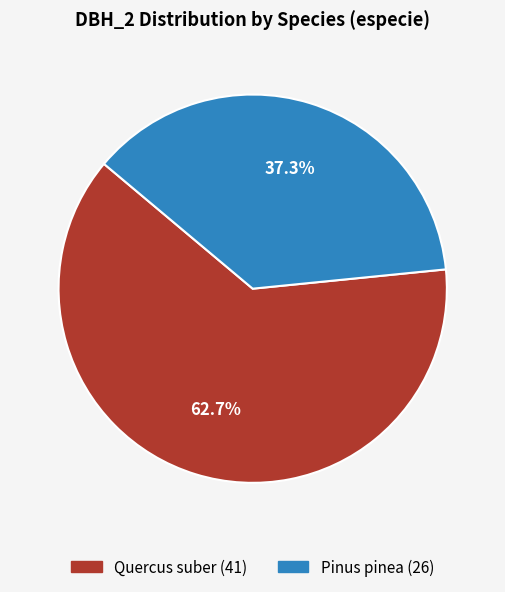

Is there a majority slice in this chart?

Yes